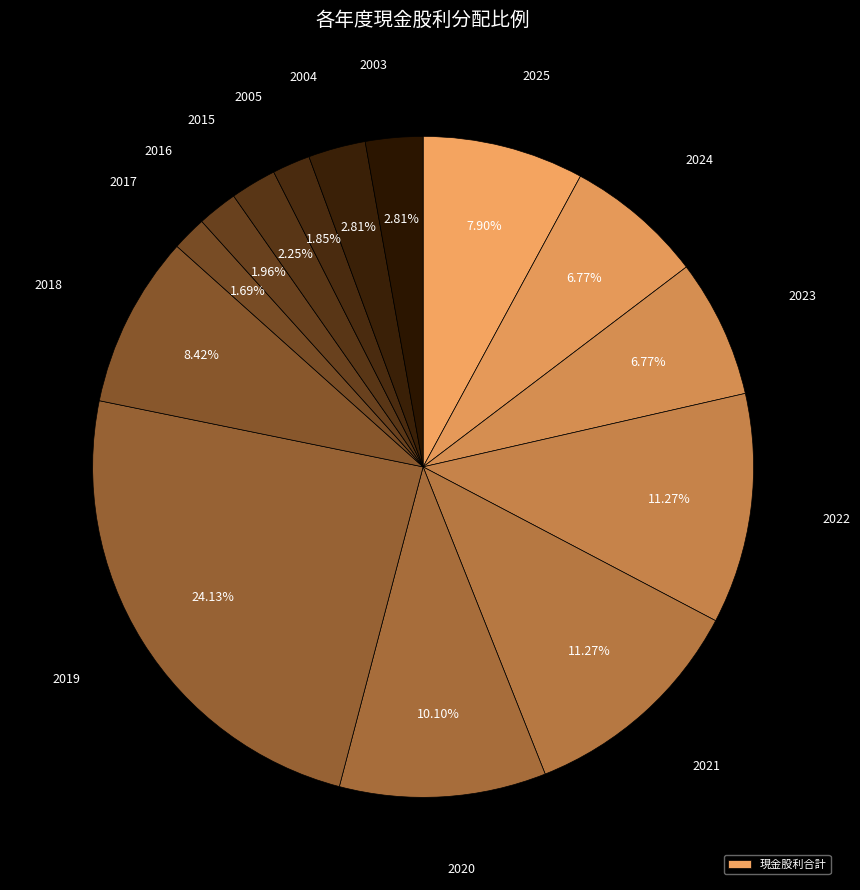

How many segments does this pie chart have?

14